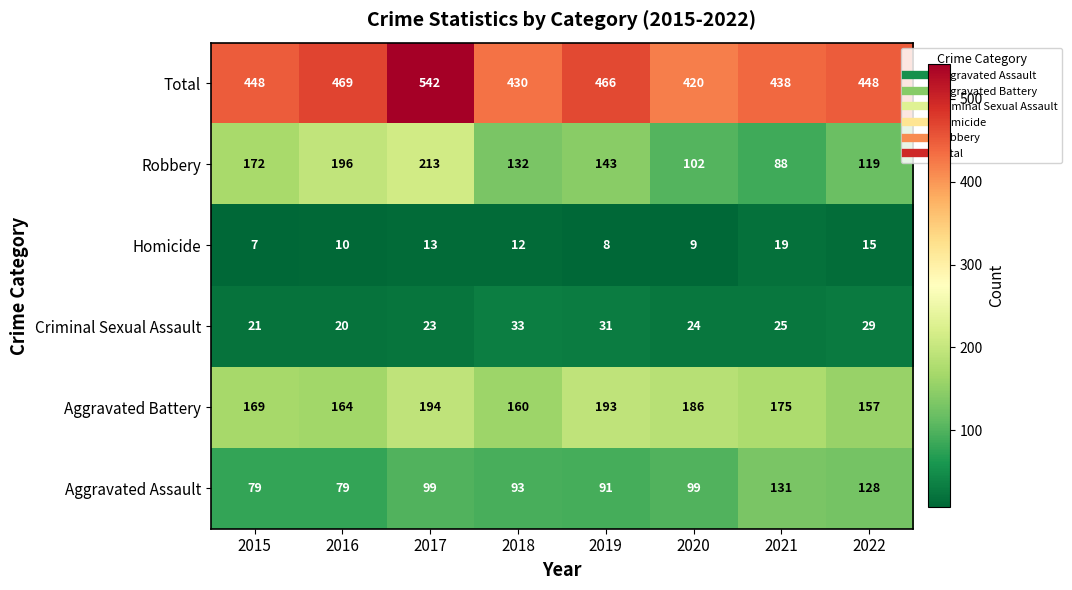

Which series has the largest range (max minus min)?

Robbery